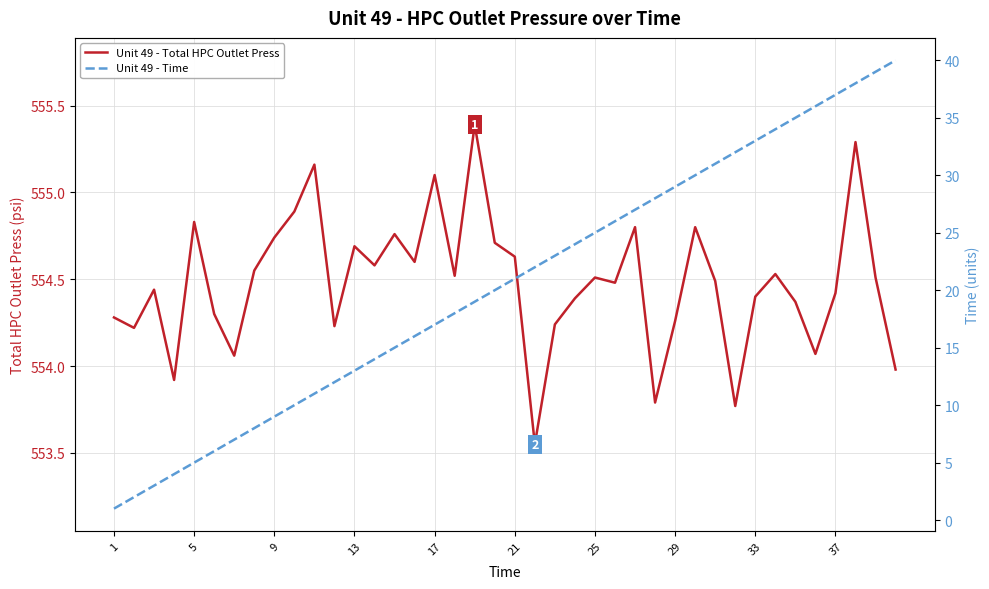

What is the greatest value displayed?

555.4